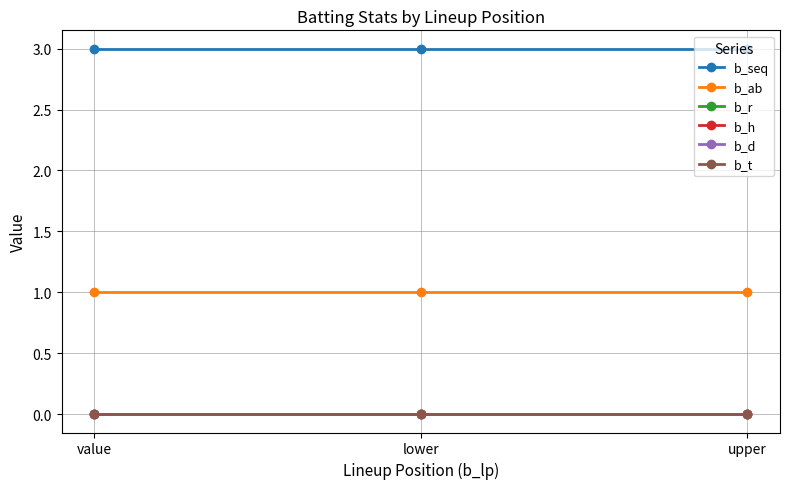

Reading left to right, transcribe all the data shown in this chart.

b_seq: value=3	lower=3	upper=3
b_ab: value=1	lower=1	upper=1
b_r: value=0	lower=0	upper=0
b_h: value=0	lower=0	upper=0
b_d: value=0	lower=0	upper=0
b_t: value=0	lower=0	upper=0